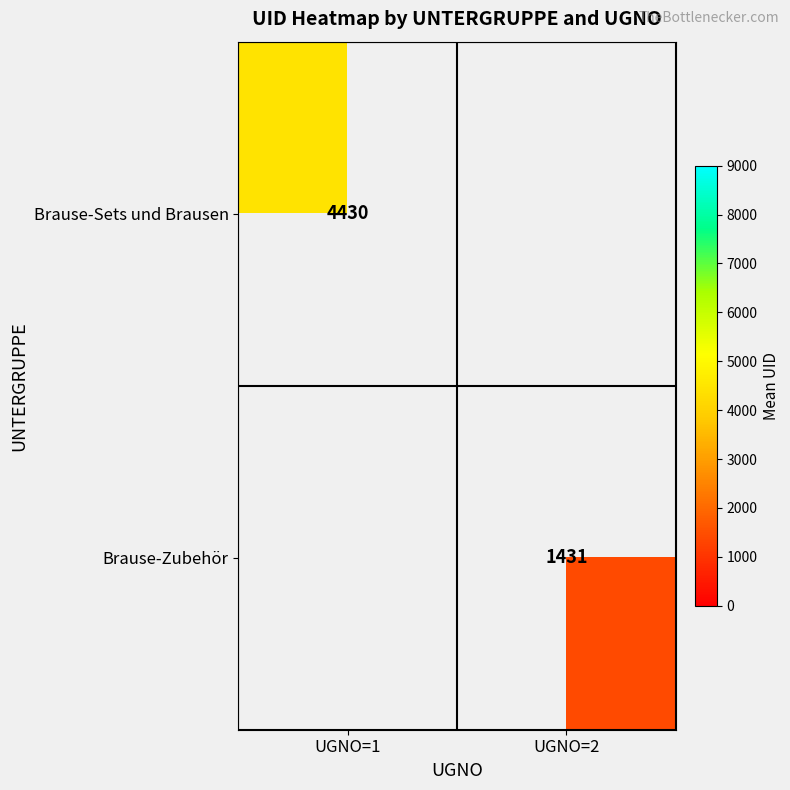

How many series are shown in this chart?

2